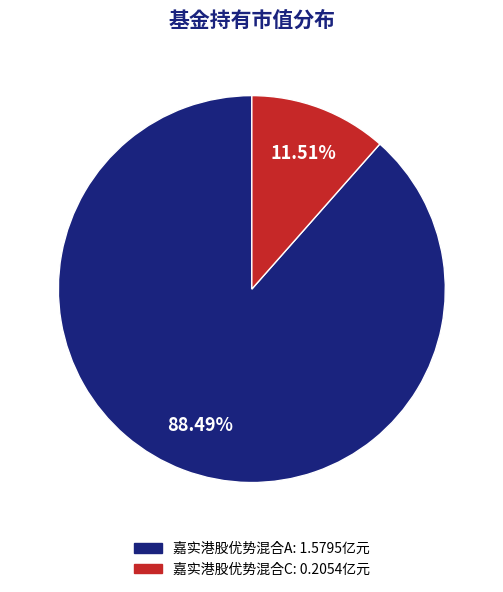

To the nearest percent, what is the combined percentage of 嘉实港股优势混合C and 嘉实港股优势混合A?

100%